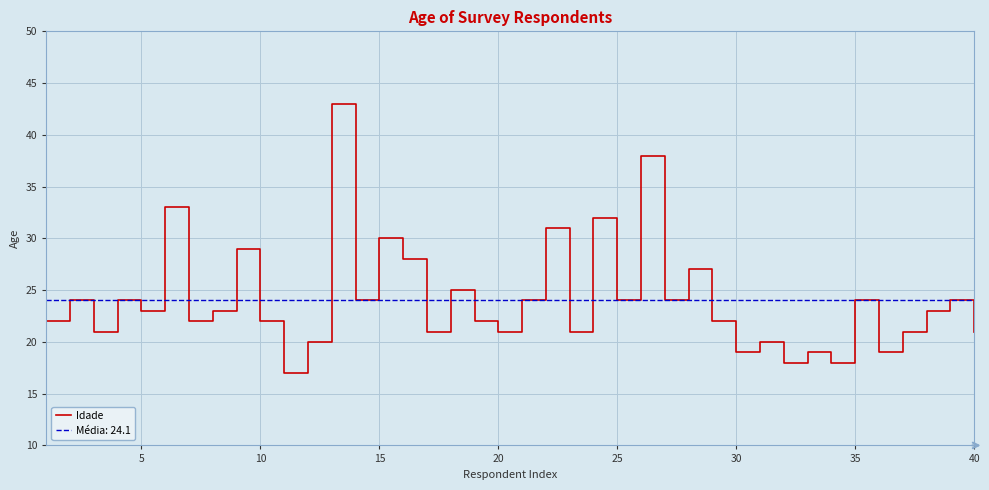

The Idade series shows 15 at 10. True or false?

False